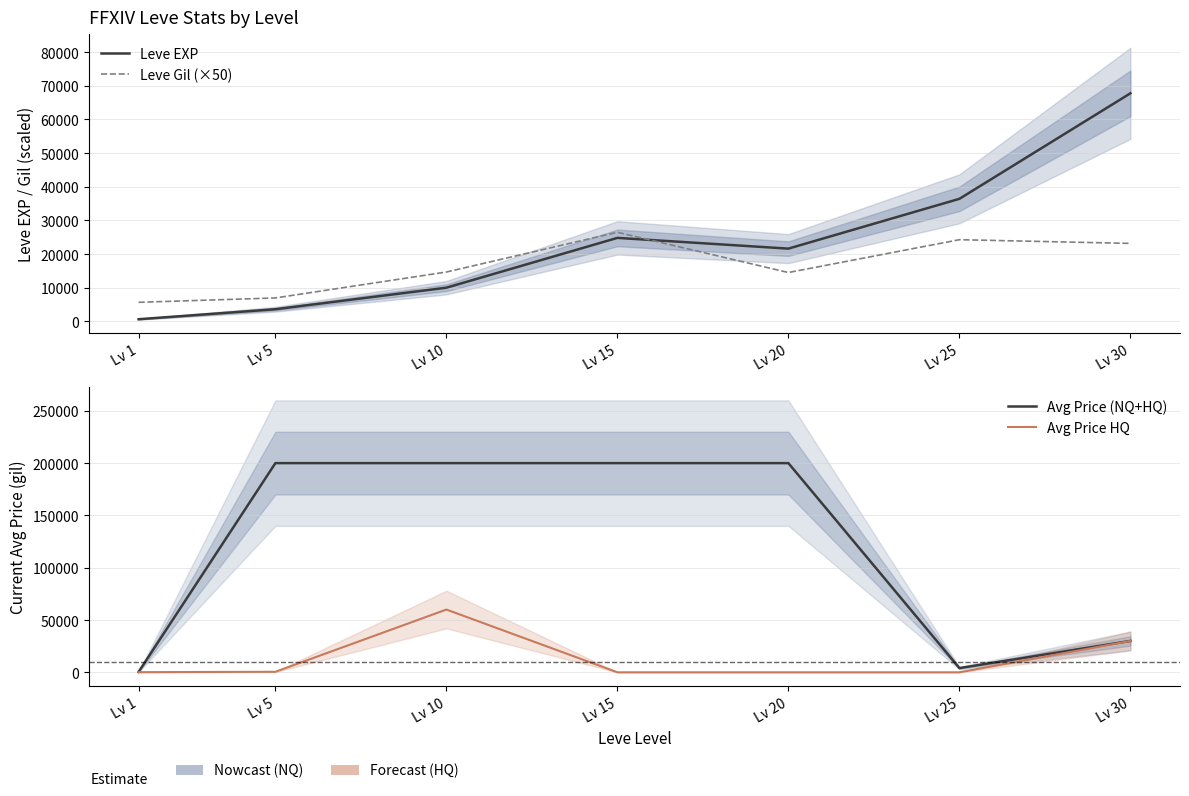

Reading left to right, what are all the values shown in this chart?

Leve EXP: 630.0	3600.0	9990.0	24790.0	21600.0	36390.0	67730.0
Leve Gil (×50): 5650.0	6950.0	14650.0	26450.0	14500.0	24250.0	23150.0
Avg Price (NQ+HQ): 385.3	200000.0	200000.0	200000.0	200000.0	4038.0	29999.0
Avg Price HQ: 140.7	499.5	60002.5	0.0	0.0	0.0	29999.0